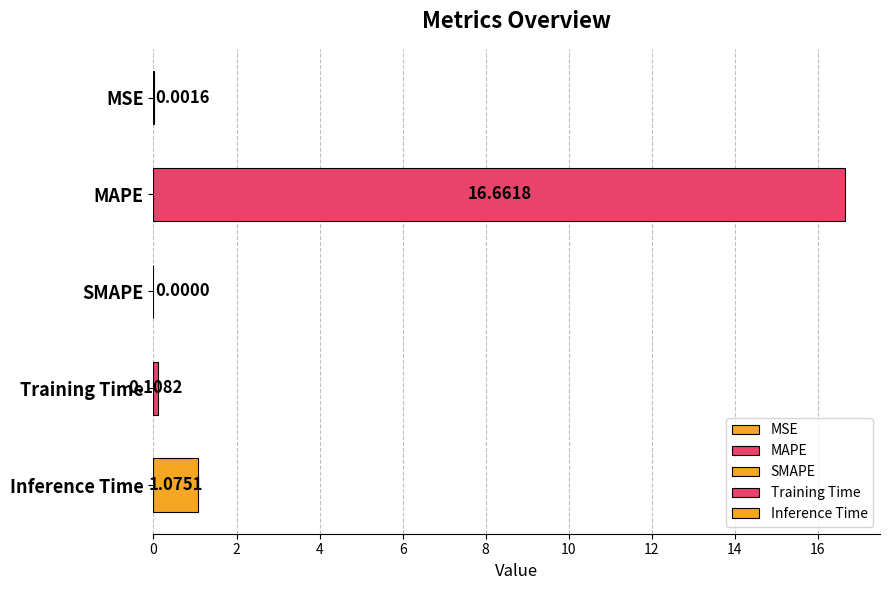

Which category has the highest value across all series?

MAPE